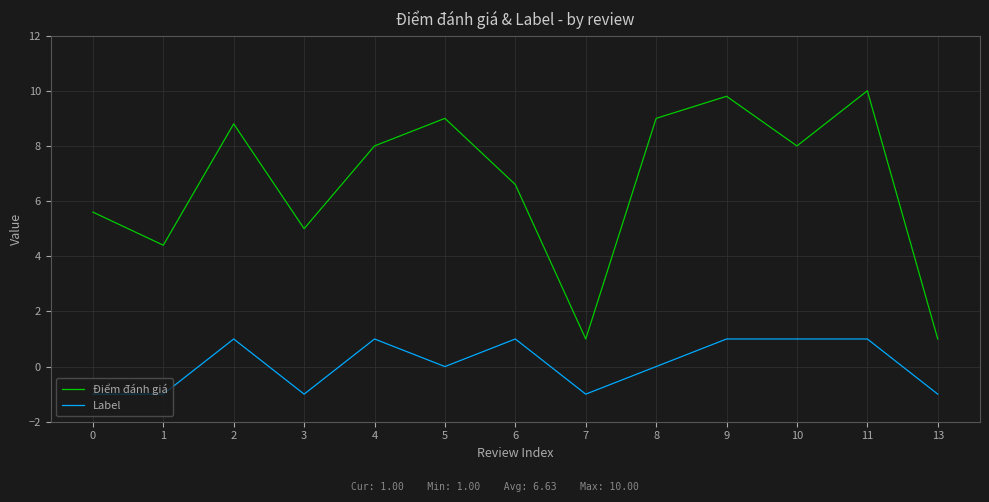

List the series in order of their overall mean, lowest first.

Label, Điểm đánh giá